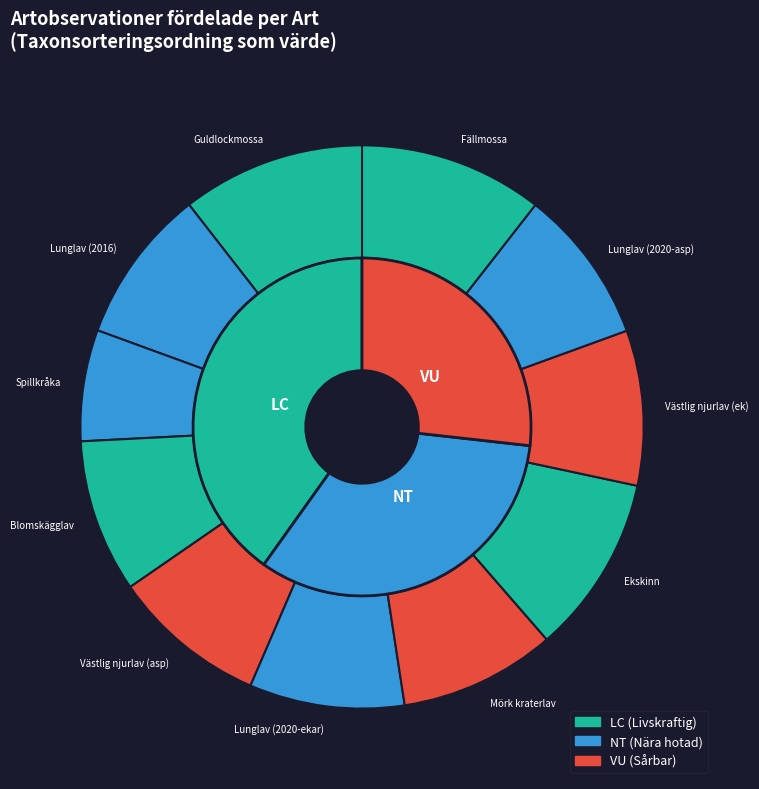

What percentage do Lunglav (2020-asp) and Västlig njurlav (asp) together represent?

17.8%